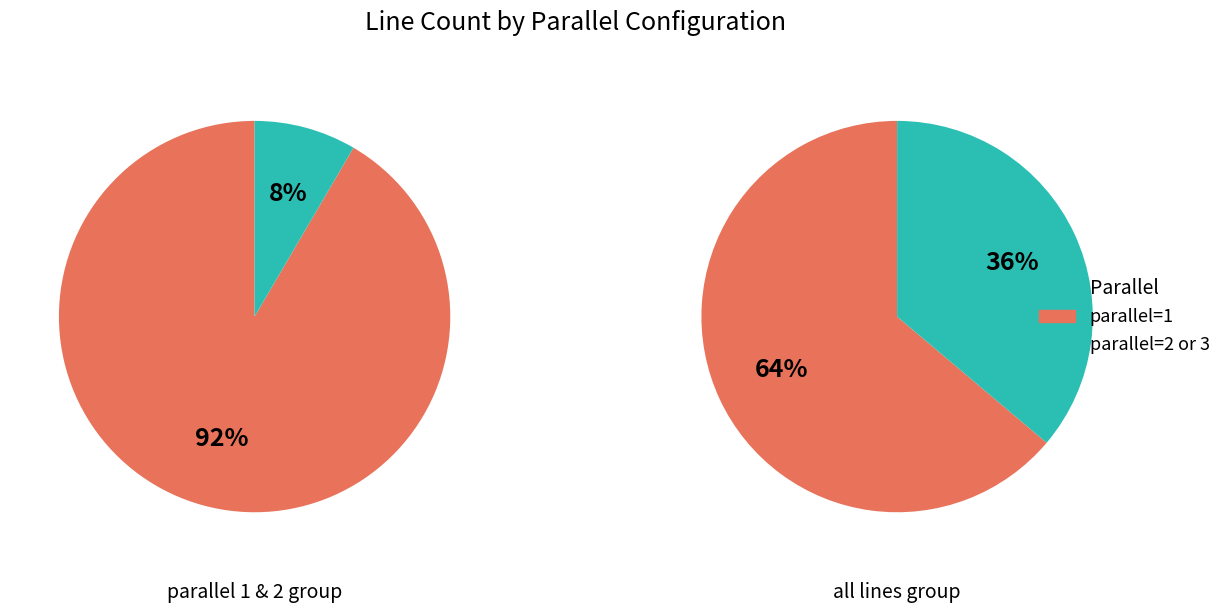

Which has a higher value, parallel=1 or parallel=3?

parallel=1